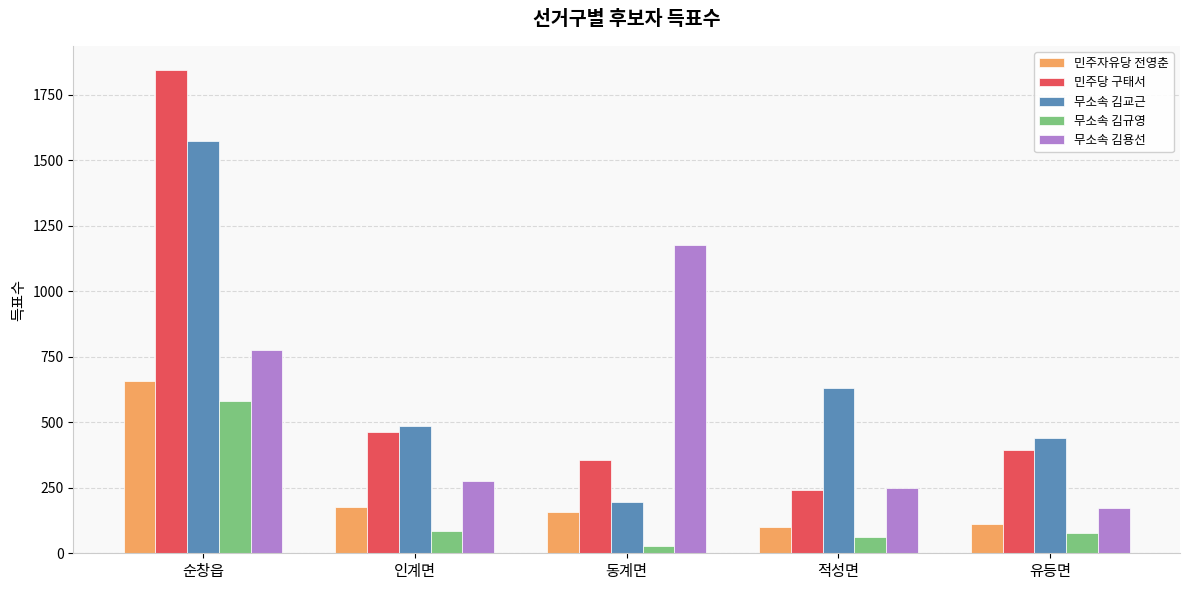

Is the value of 무소속 김규영 at 적성면 greater than the value of 민주당 구태서 at 인계면?

No